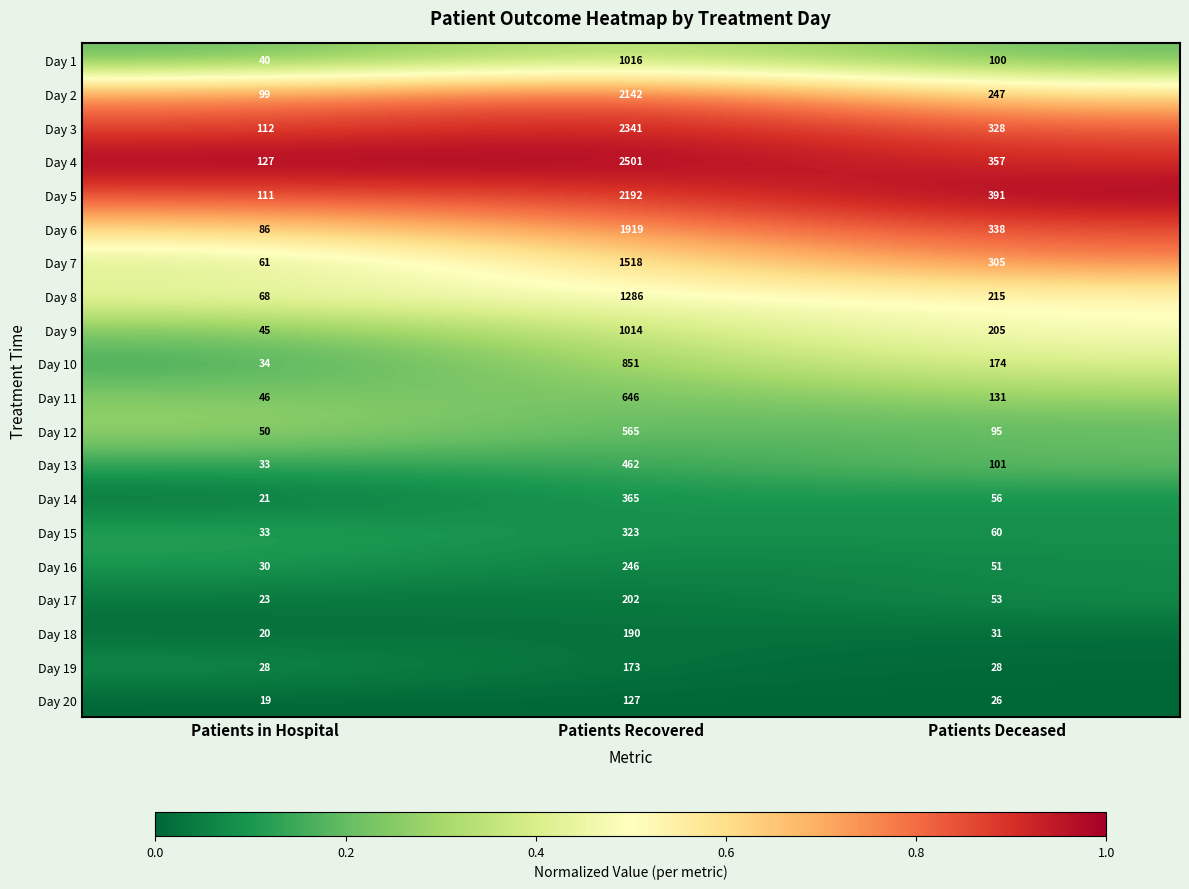

Which series has the widest spread of values?

Day 4